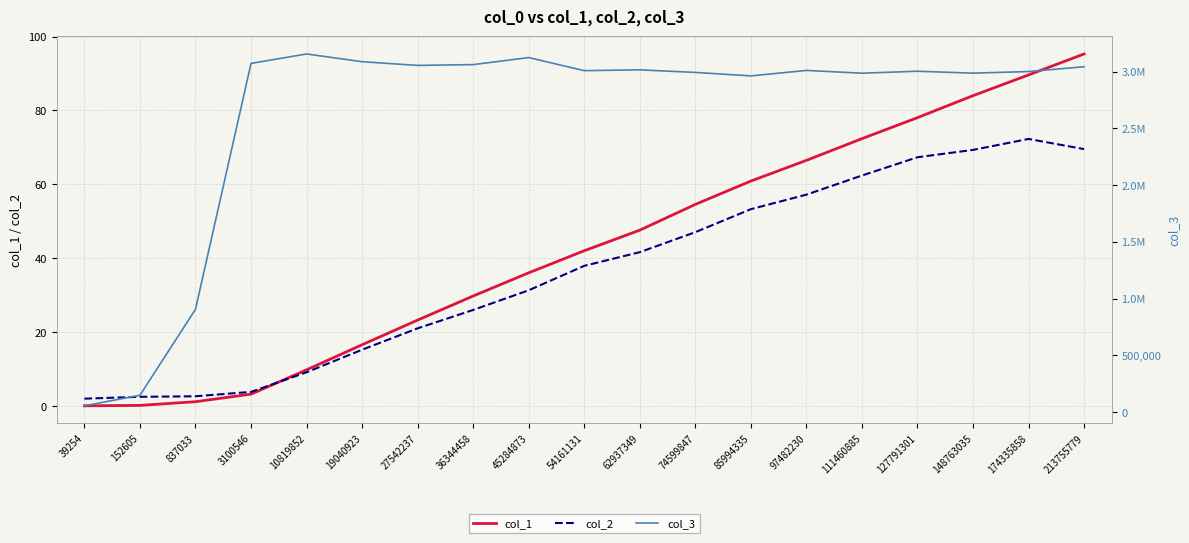

What is the difference between the col_3 values at 27542237 and 148763035?

68272.0